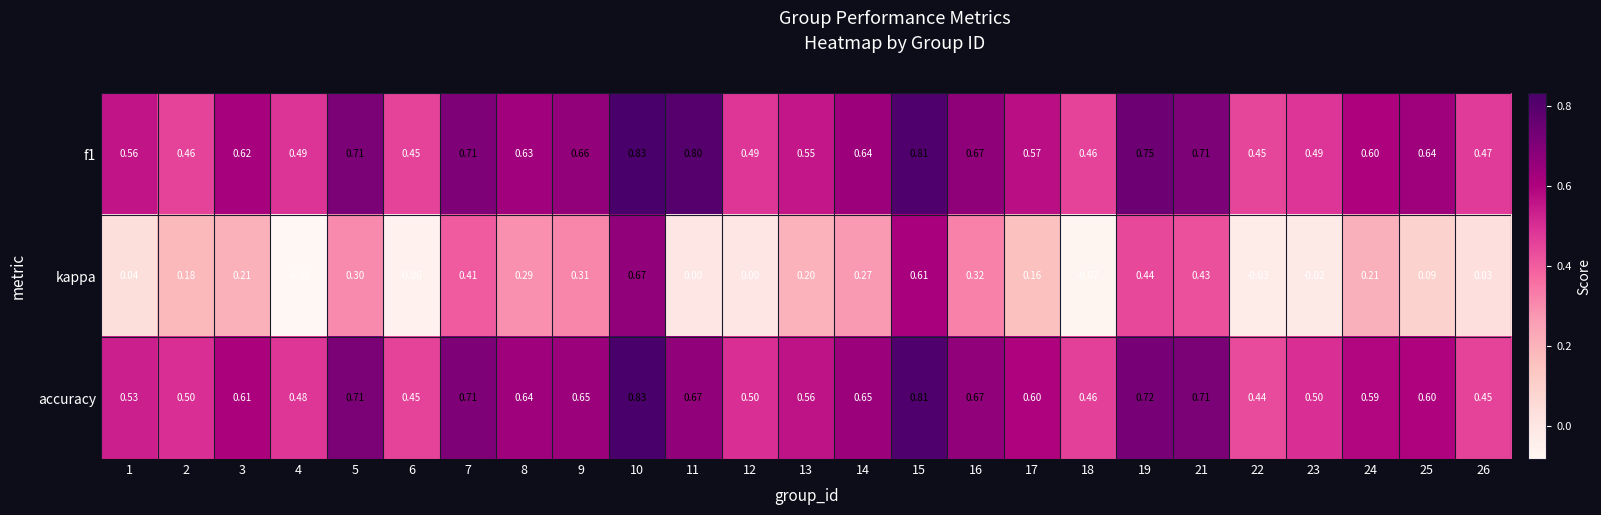

Between 3 and 26, which series saw the biggest shift?

kappa